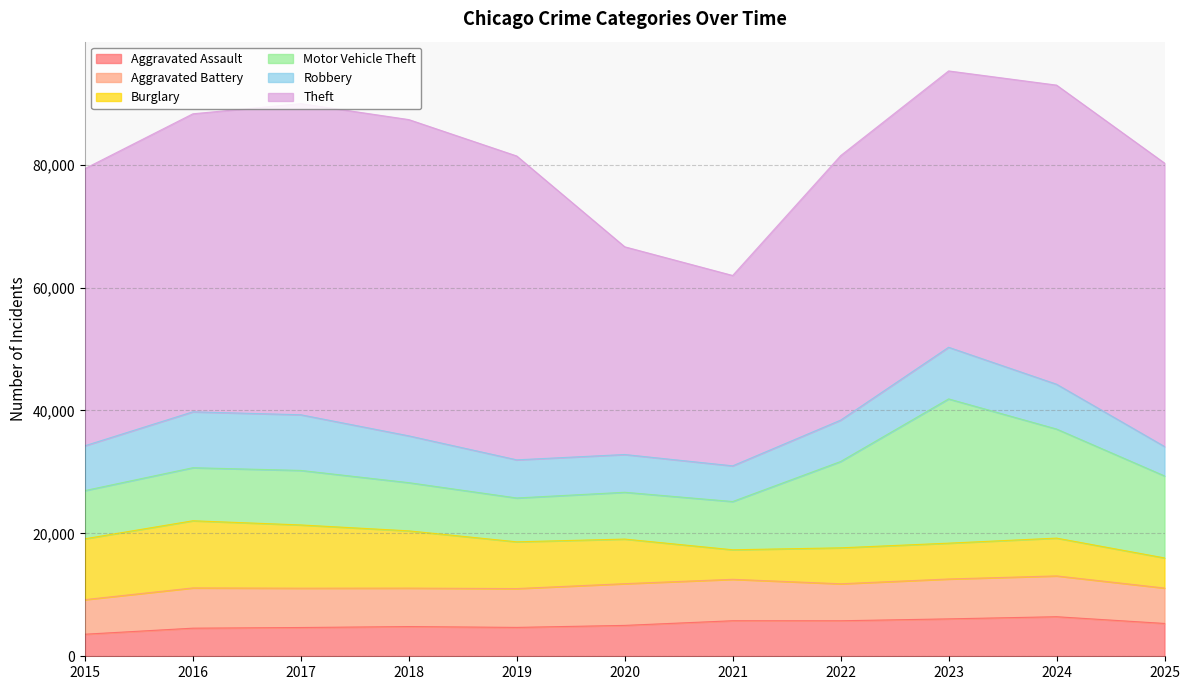

At which category does Motor Vehicle Theft reach its first local valley?

2019